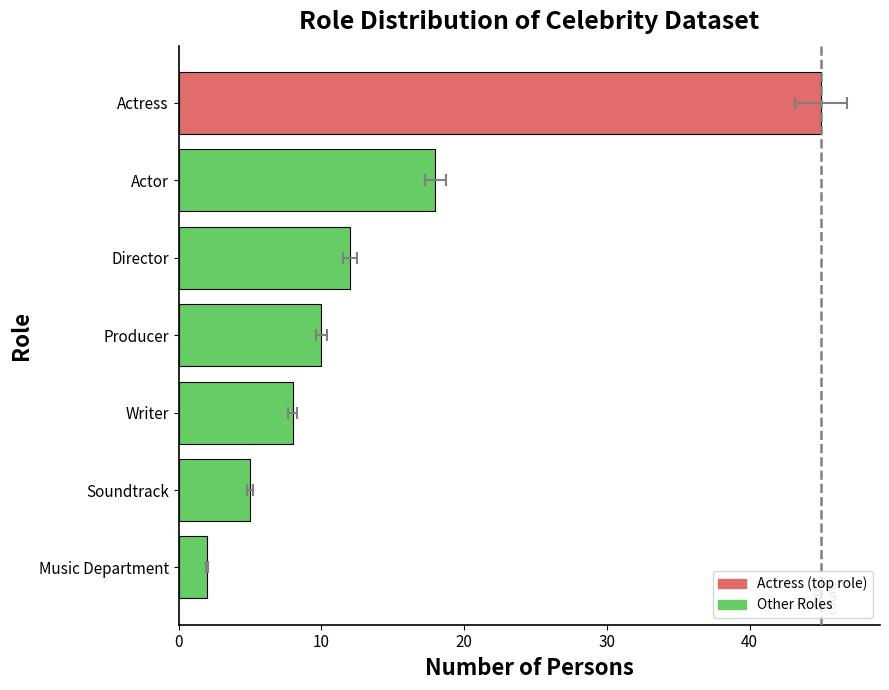

Which has a higher value, Producer or Music Department?

Producer